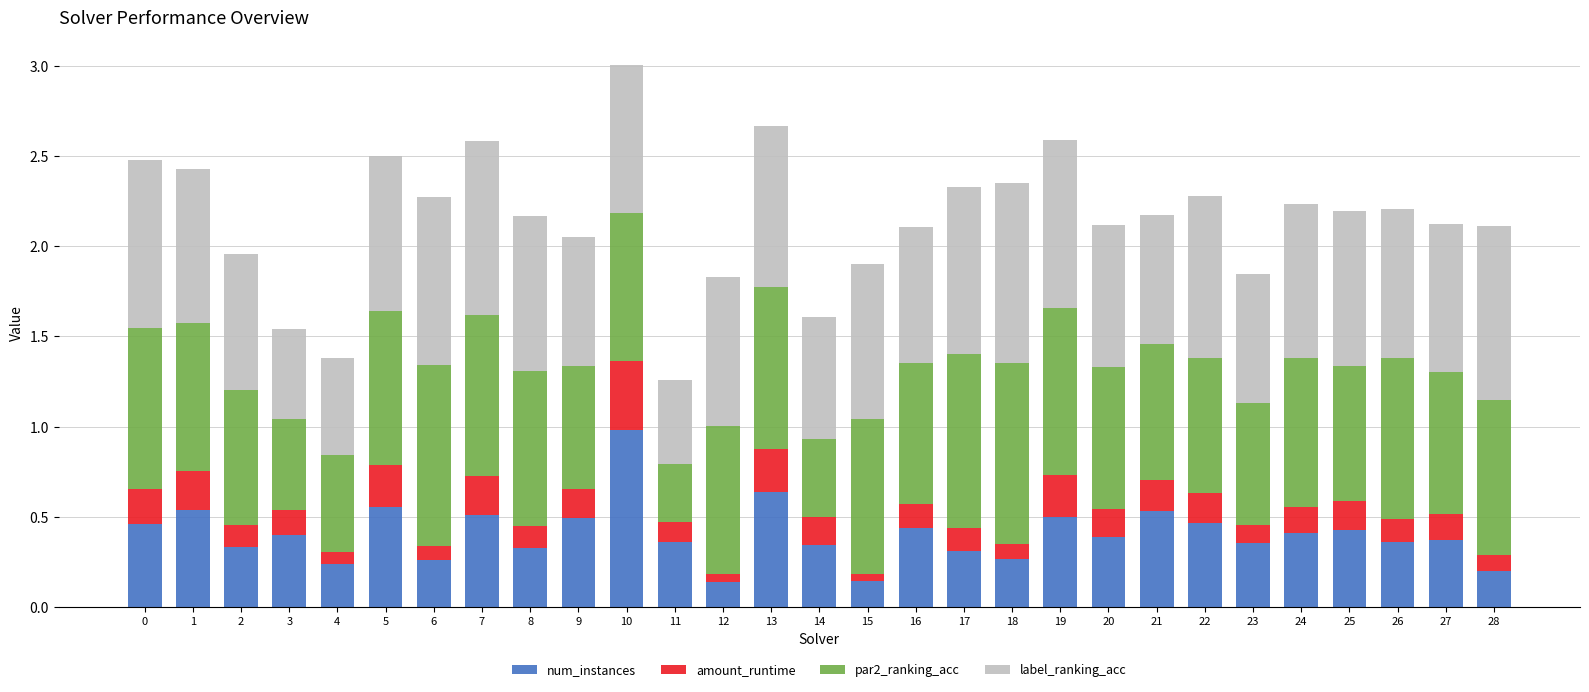

At which category is the sum across all series the highest?

10